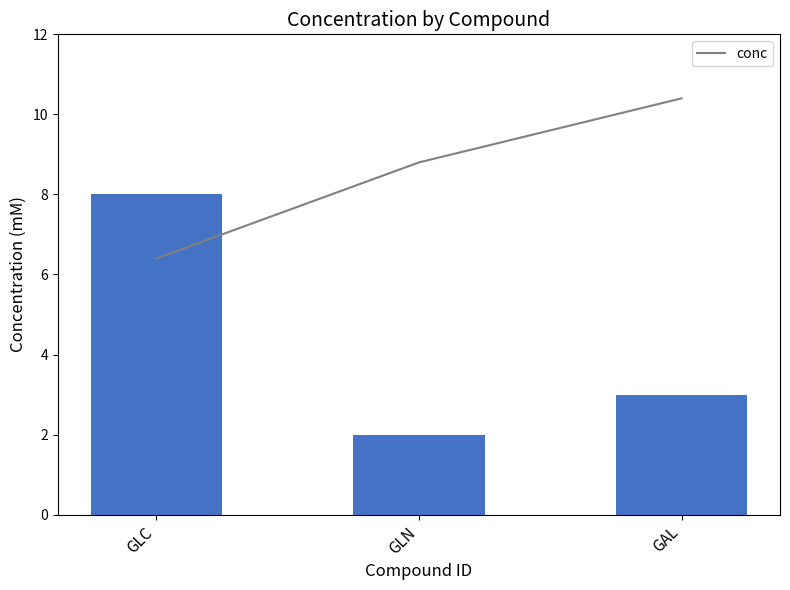

At which label is the value closest to 5?

GAL